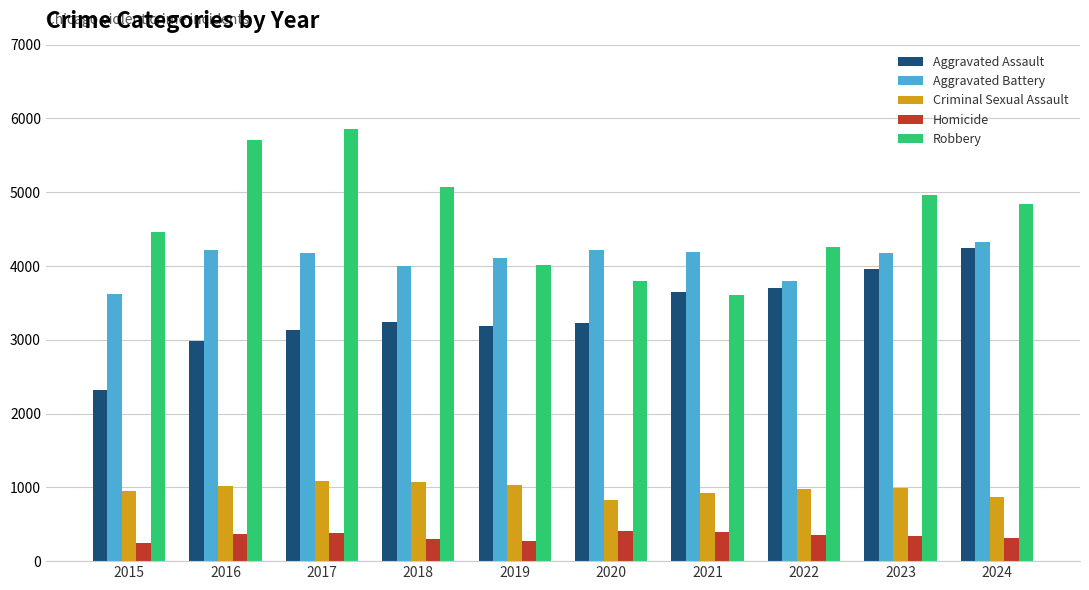

What is the greatest value displayed?

5860